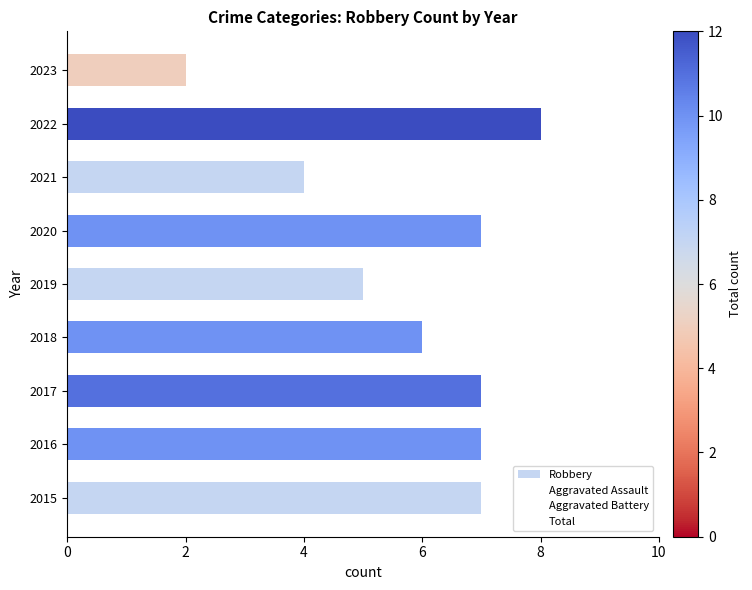

What is the difference between the maximum and minimum values?

6